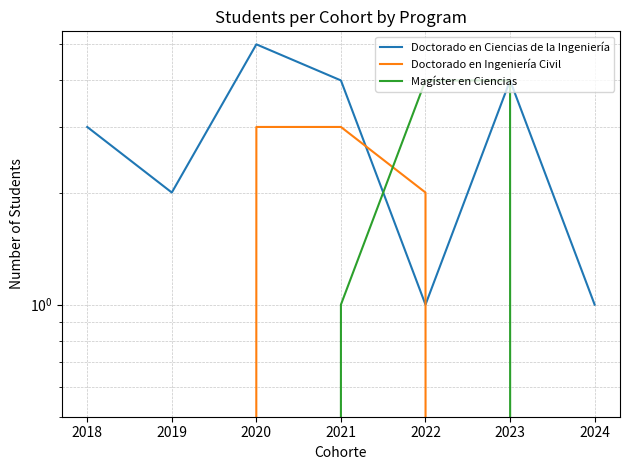

List the labels in order of Doctorado en Ingeniería Civil value, largest first.

2020, 2021, 2022, 2018, 2019, 2023, 2024